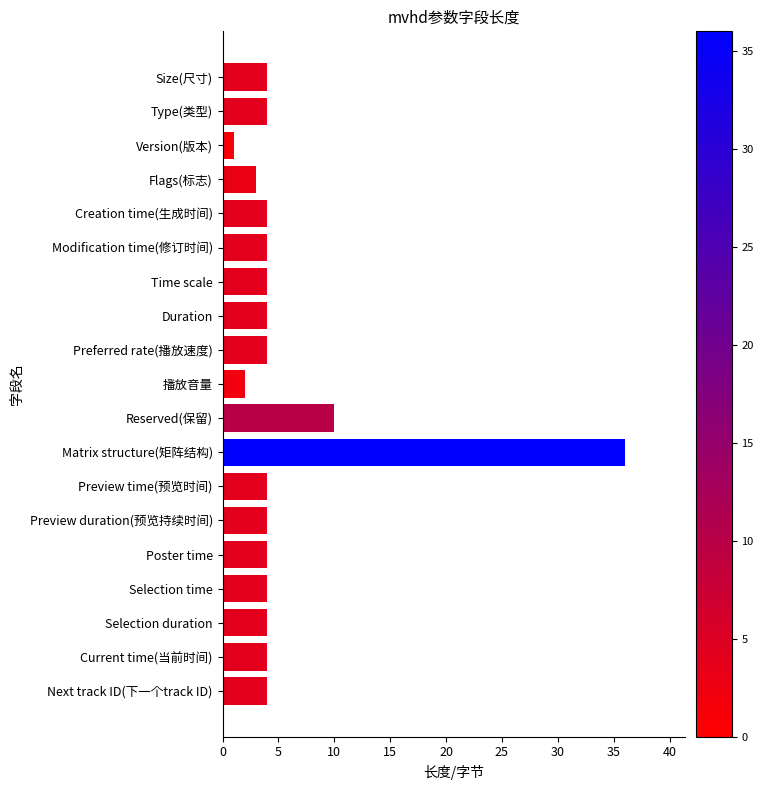

Are the bars horizontal?

Yes